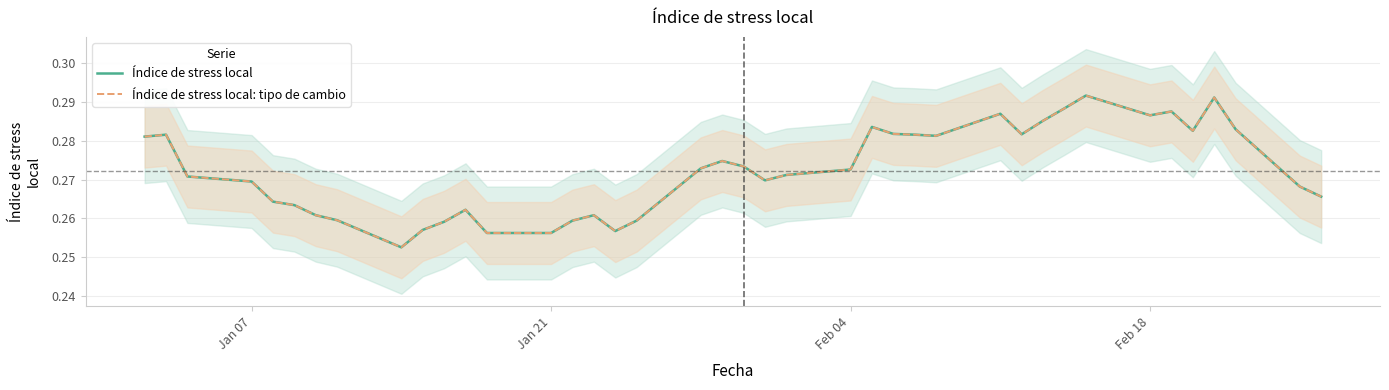

Is it true that Índice de stress local equals 0.2 at 24?

False